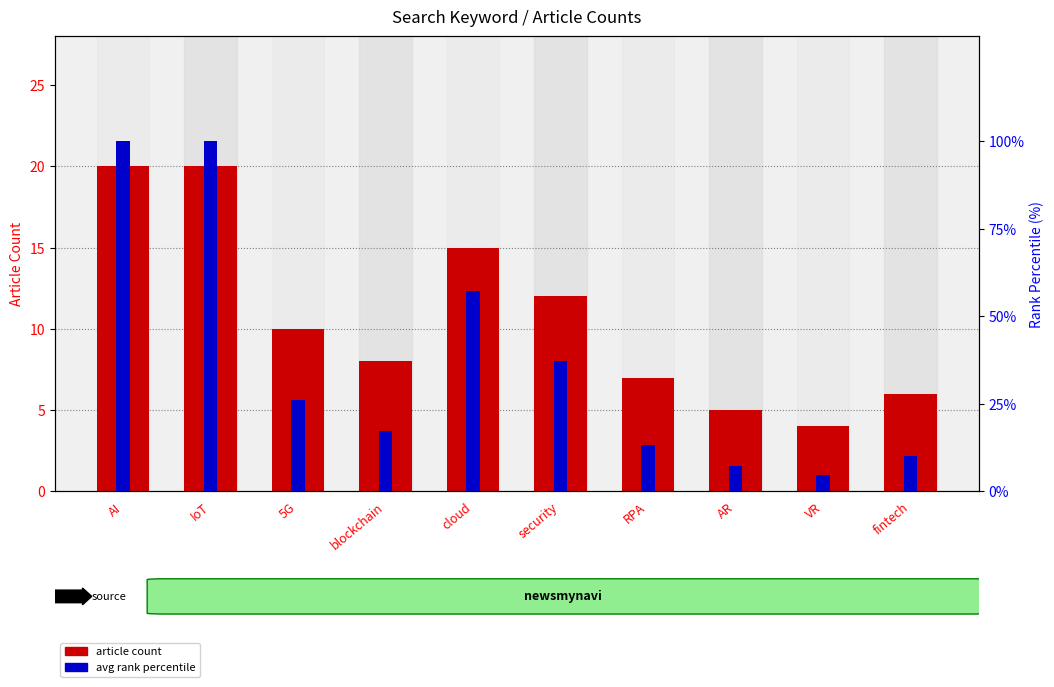

How many data points in article count are less than 10?

5